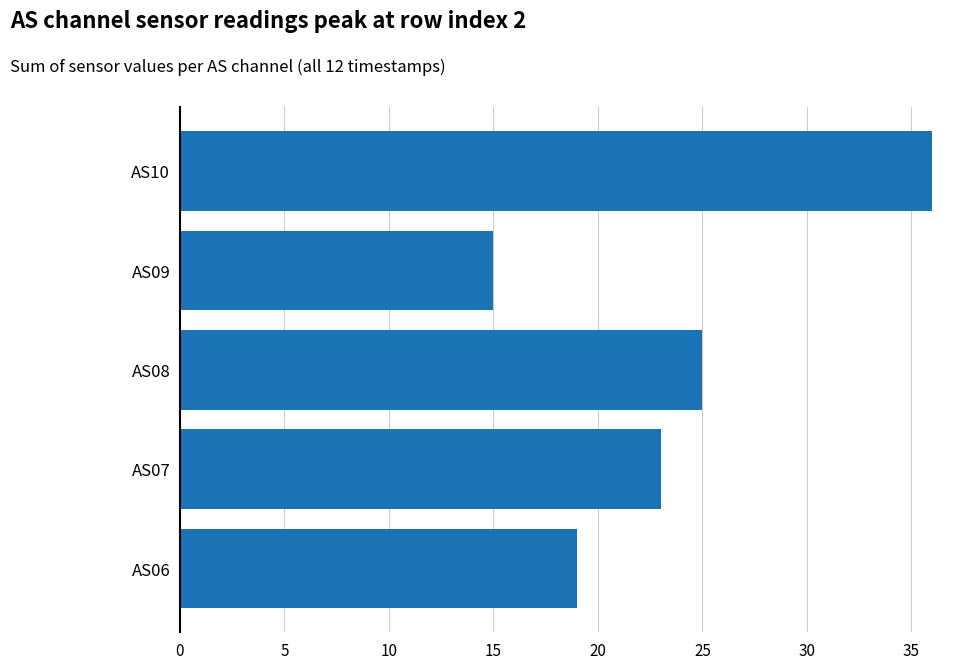

List the labels in order of value, largest first.

AS10, AS08, AS07, AS06, AS09